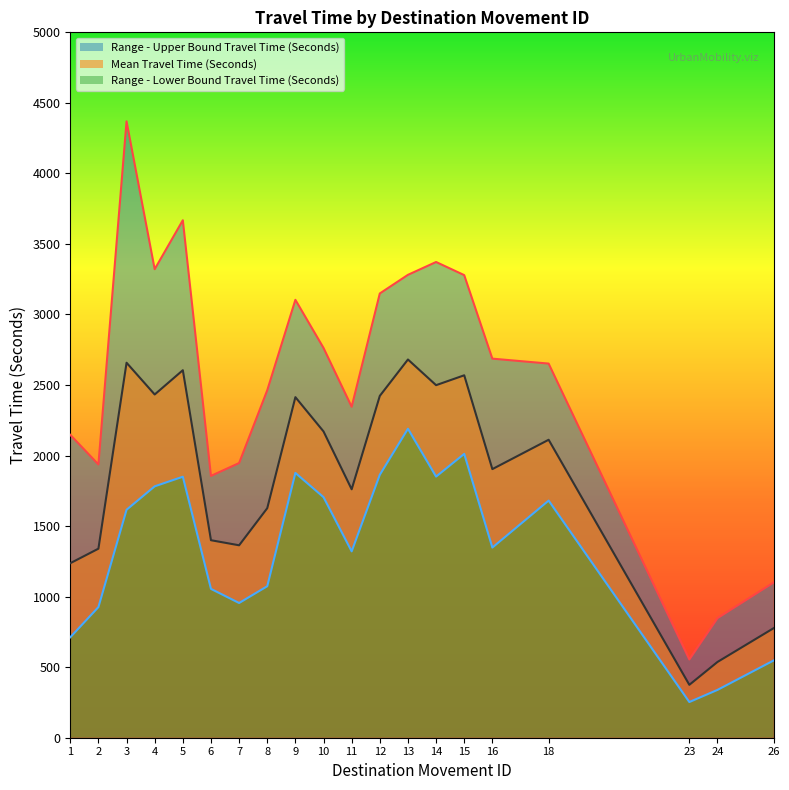

What is the total value across all series at 10?

6639